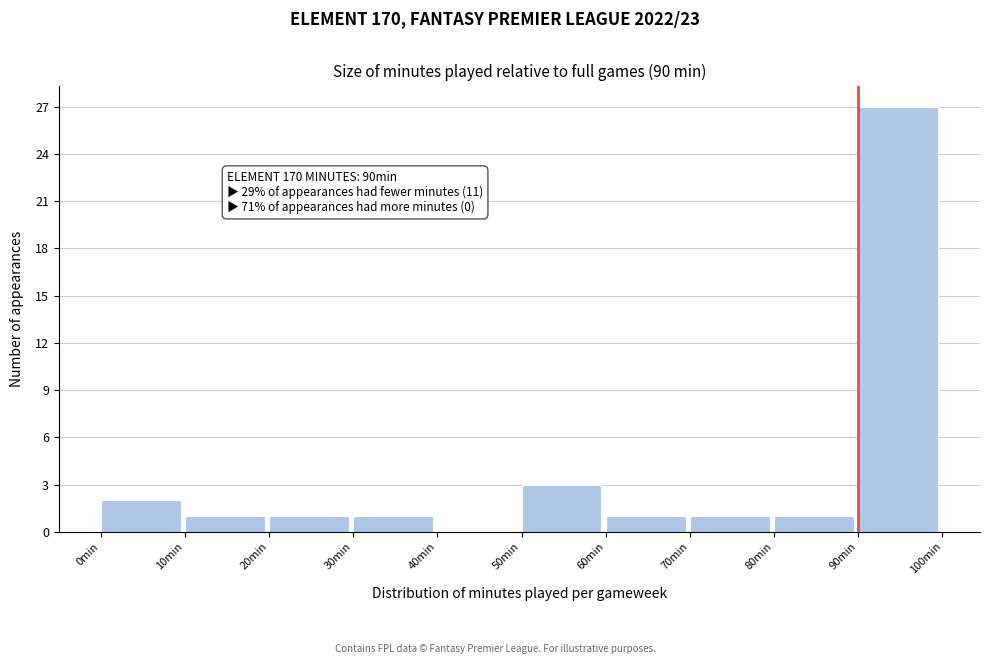

Which range on the x-axis has the tallest bar?

90 to 100